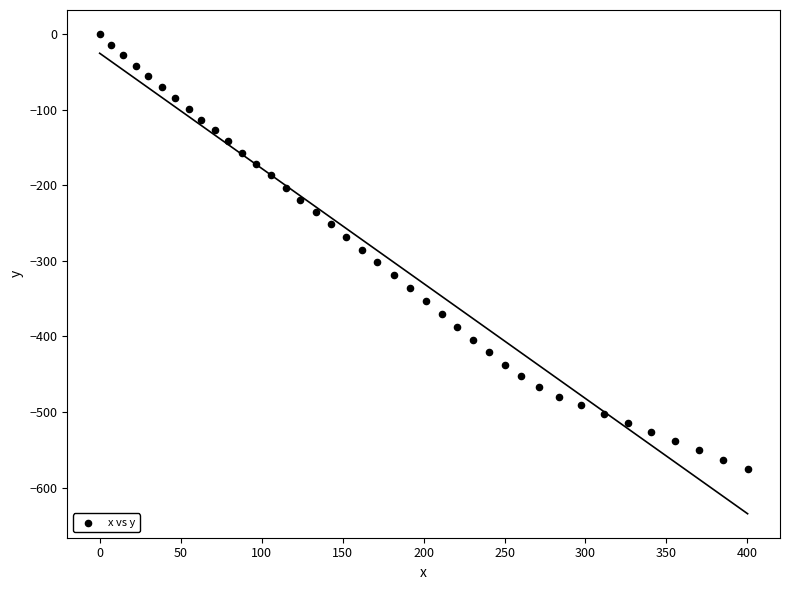

What is the range of Y values (max minus min)?

575.8